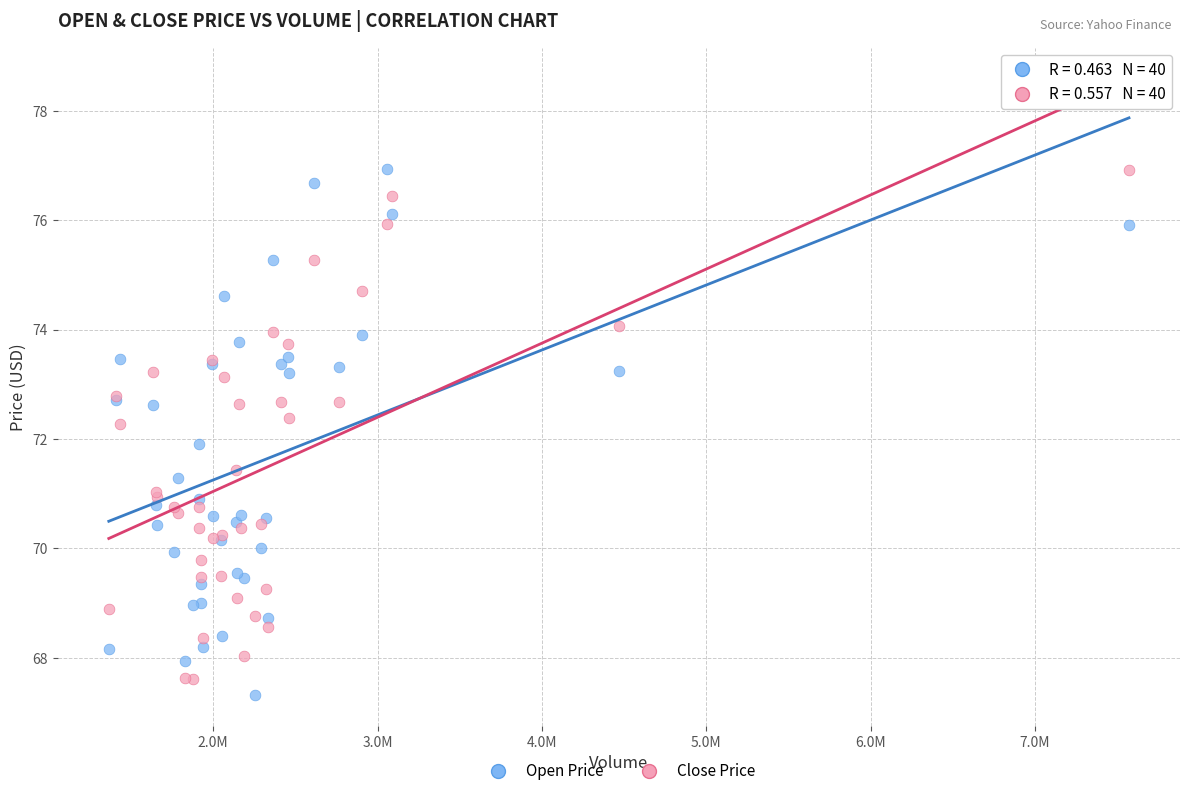

Which series has the largest Y range (max minus min)?

Open Price